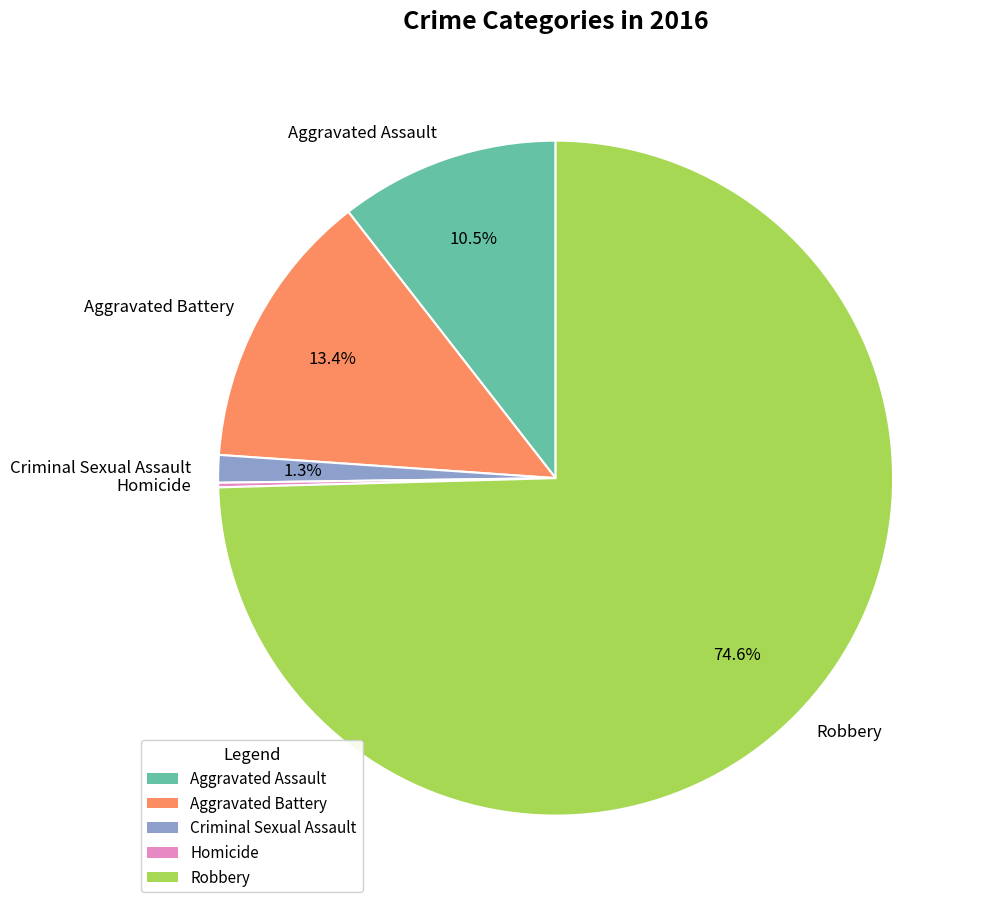

Between Aggravated Battery and Robbery, which is larger?

Robbery